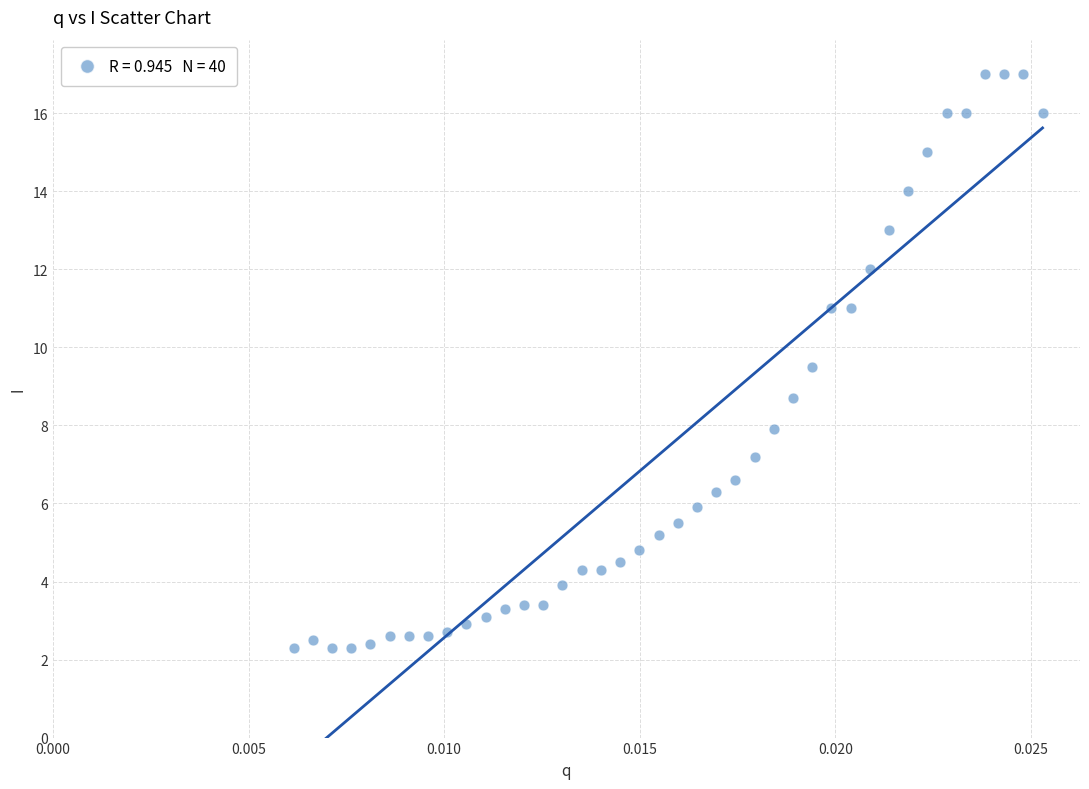

What is the range of Y values (max minus min)?

14.7